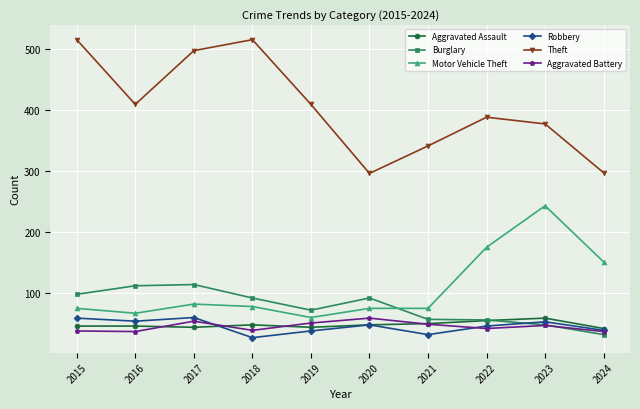

Which series changed the most between 2015 and 2019?

Theft